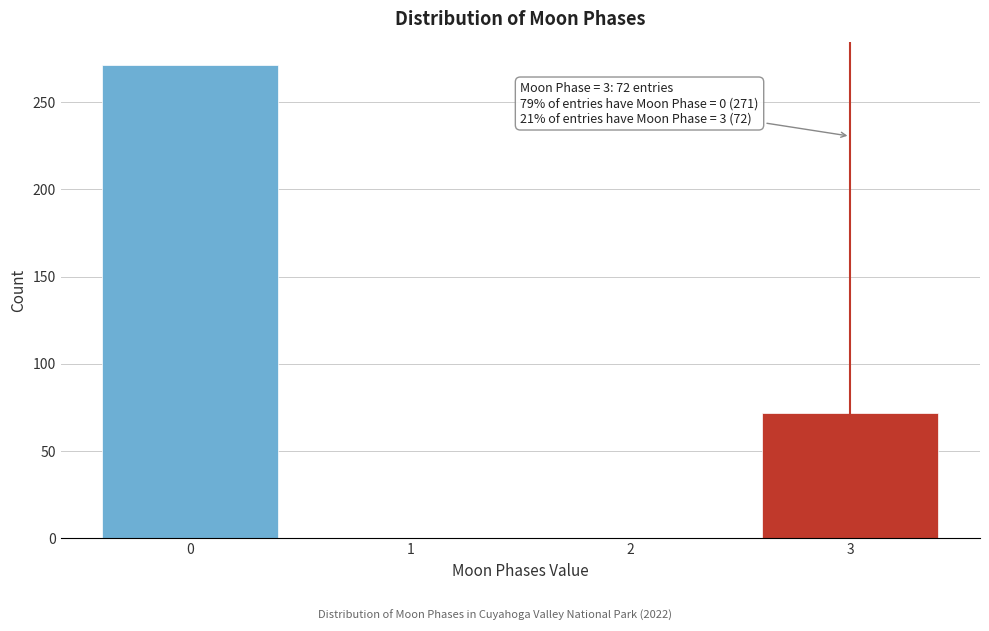

Reading right to left, extract all data points from this chart.

3=72	2=0	1=0	0=271